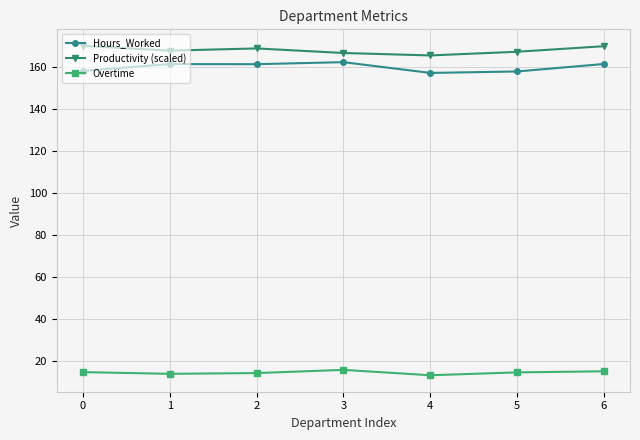

How many lines are shown in the chart?

3